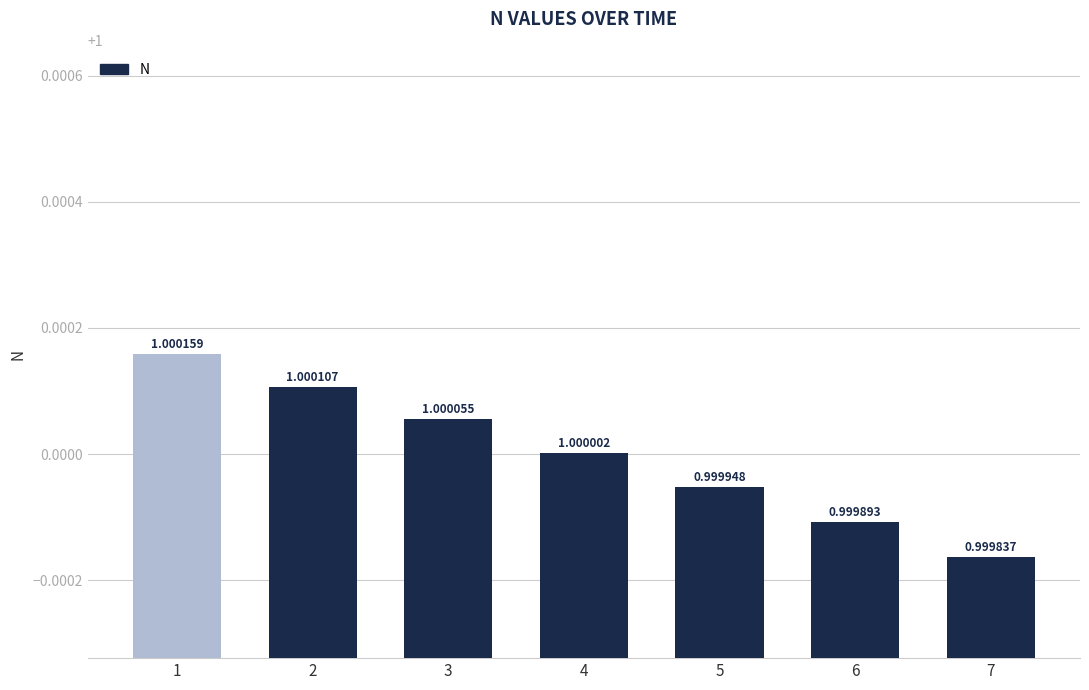

Reading right to left, transcribe all the data shown in this chart.

7=1.0	6=1.0	5=1.0	4=1.0	3=1.0	2=1.0	1=1.0